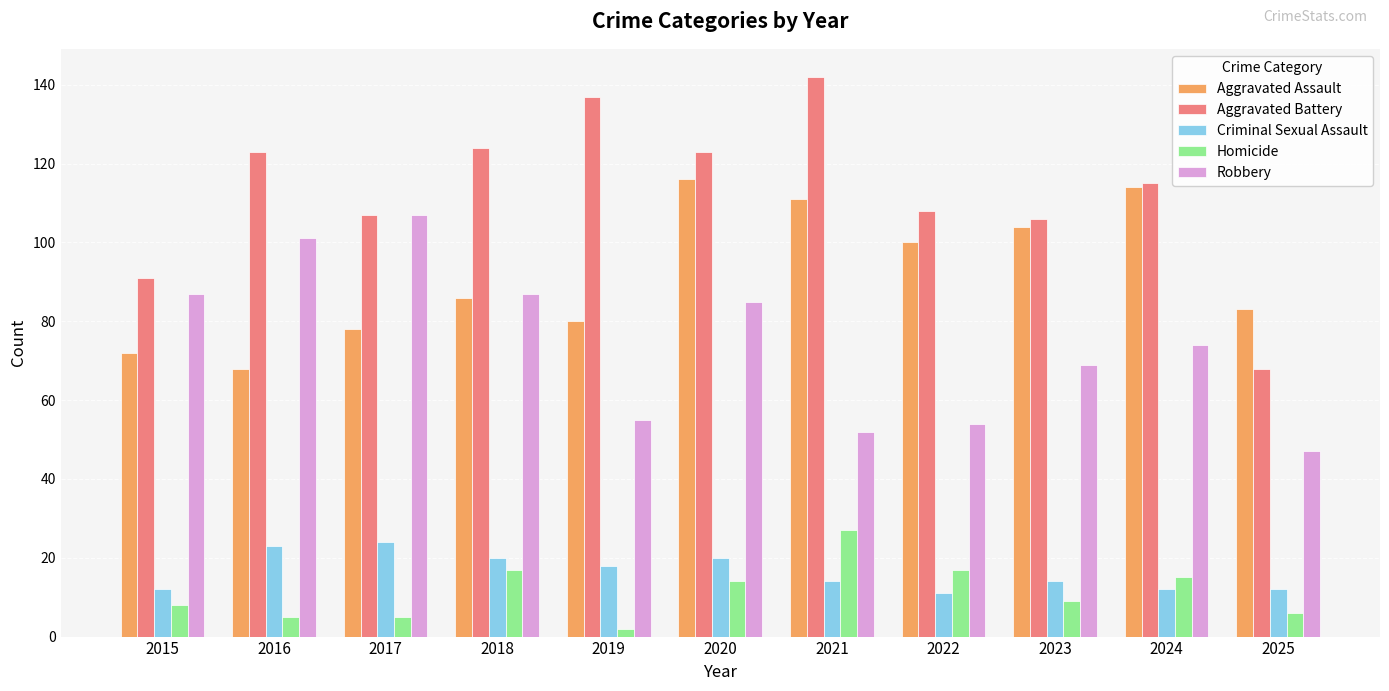

What is the average value of the Homicide series?

11